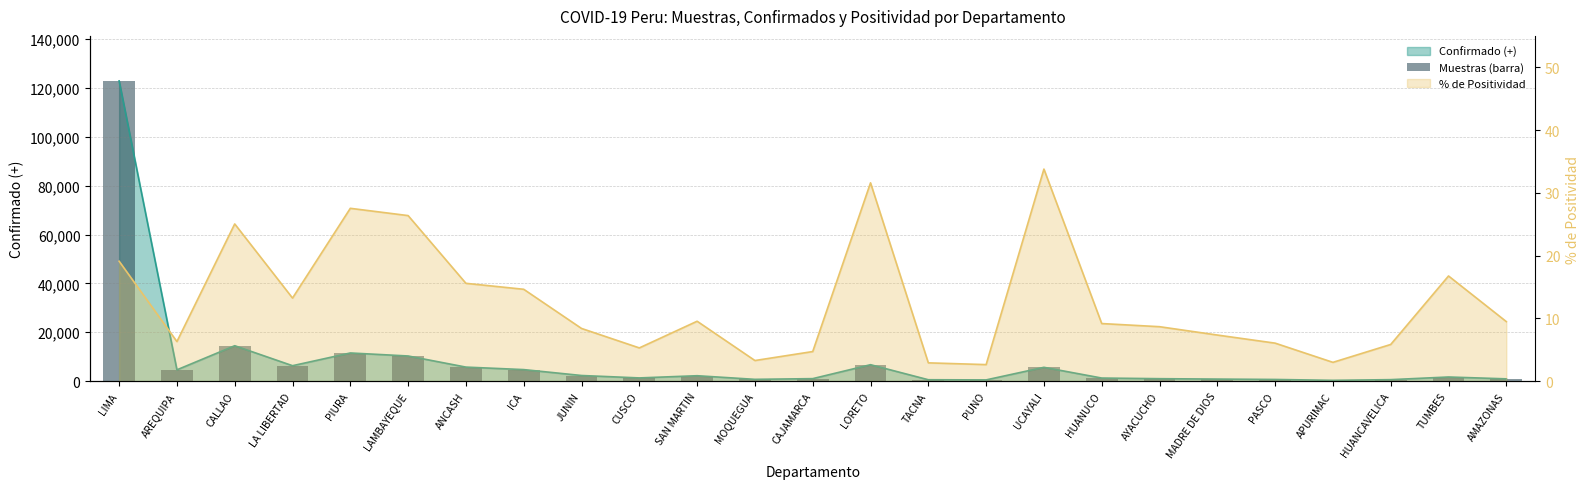

Reading left to right, extract all data points from this chart.

122883	4620	14489	6311	11520	10286	5736	4713	2298	1309	2206	724	1013	6719	563	497	5648	1254	995	832	679	314	602	1686	926